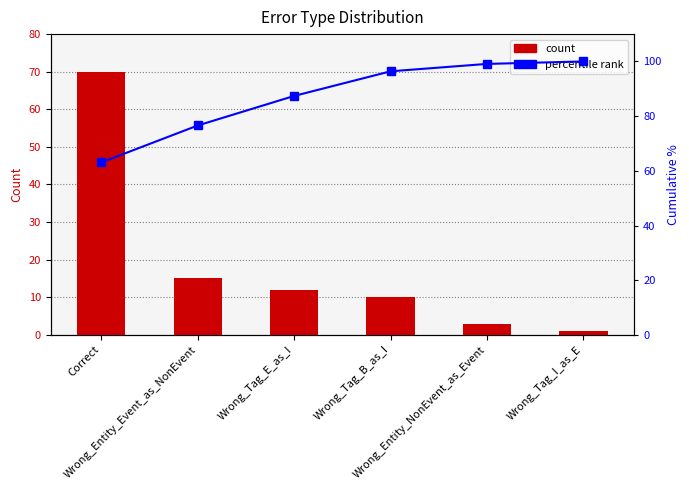

How many data points in percentile rank are less than 96?

3